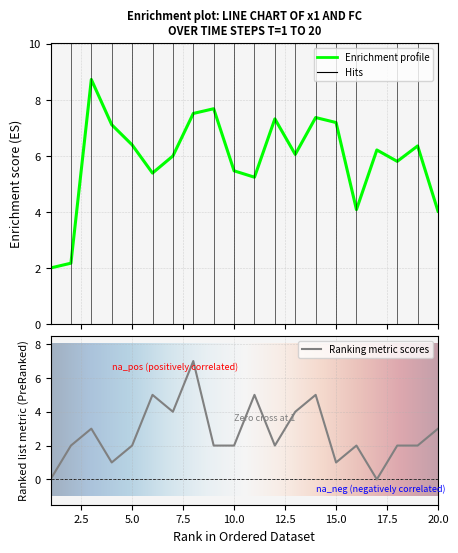

Reading right to left, list all the values displayed in this chart.

x1: 4.0	6.4	5.8	6.2	4.1	7.2	7.4	6.1	7.3	5.2	5.5	7.7	7.5	6.0	5.4	6.4	7.1	8.7	2.2	2.0
FC: 3.0	2.0	2.0	0.0	2.0	1.0	5.0	4.0	2.0	5.0	2.0	2.0	7.0	4.0	5.0	2.0	1.0	3.0	2.0	0.0